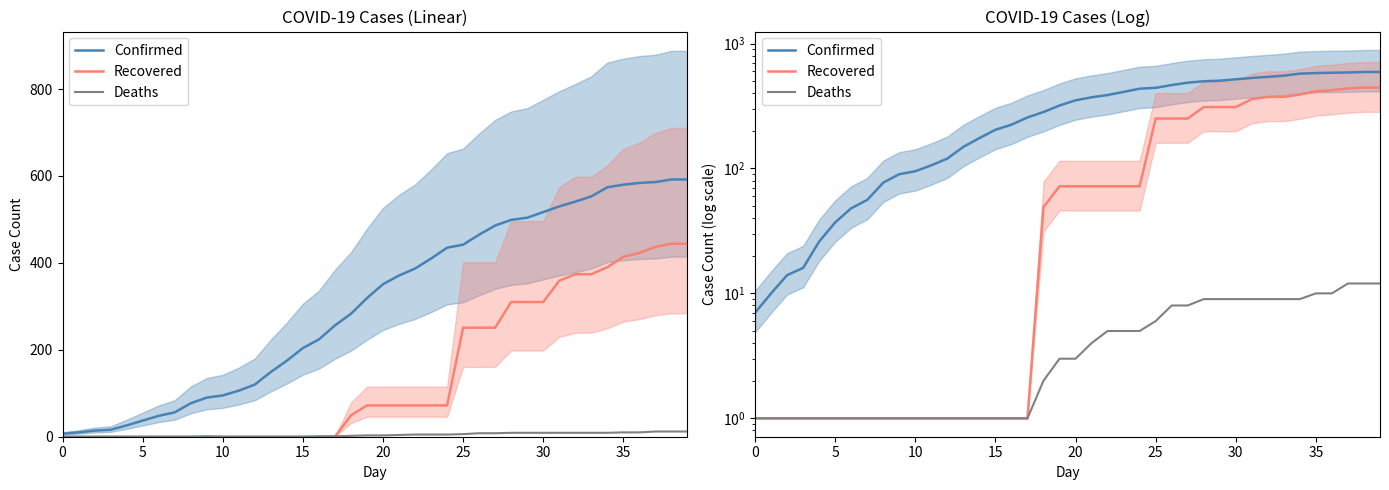

True or false: Deaths and Recovered cross at least once.

False